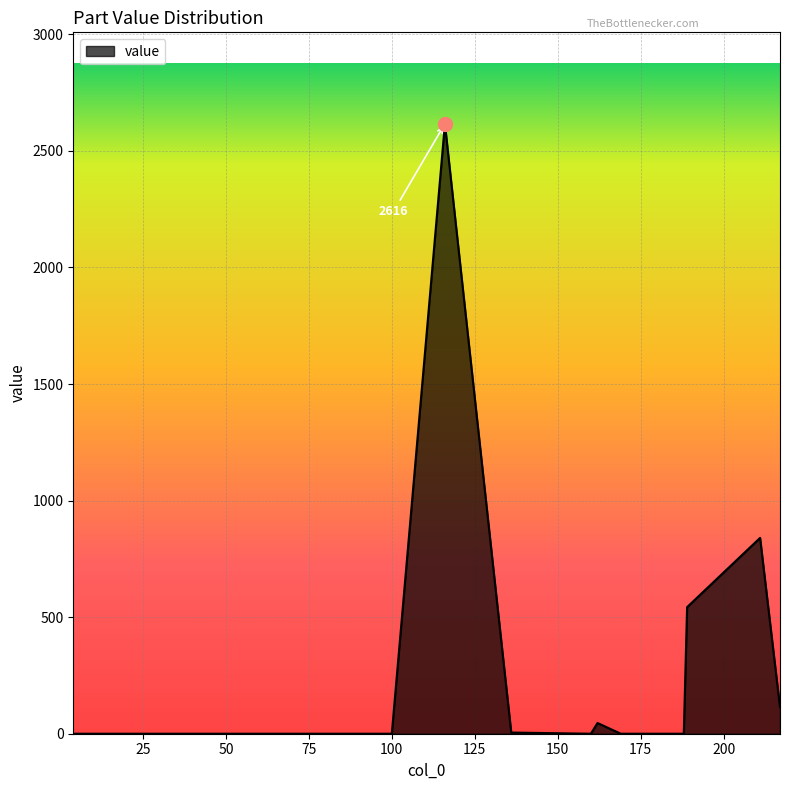

What is the maximum value shown in the chart?

2616